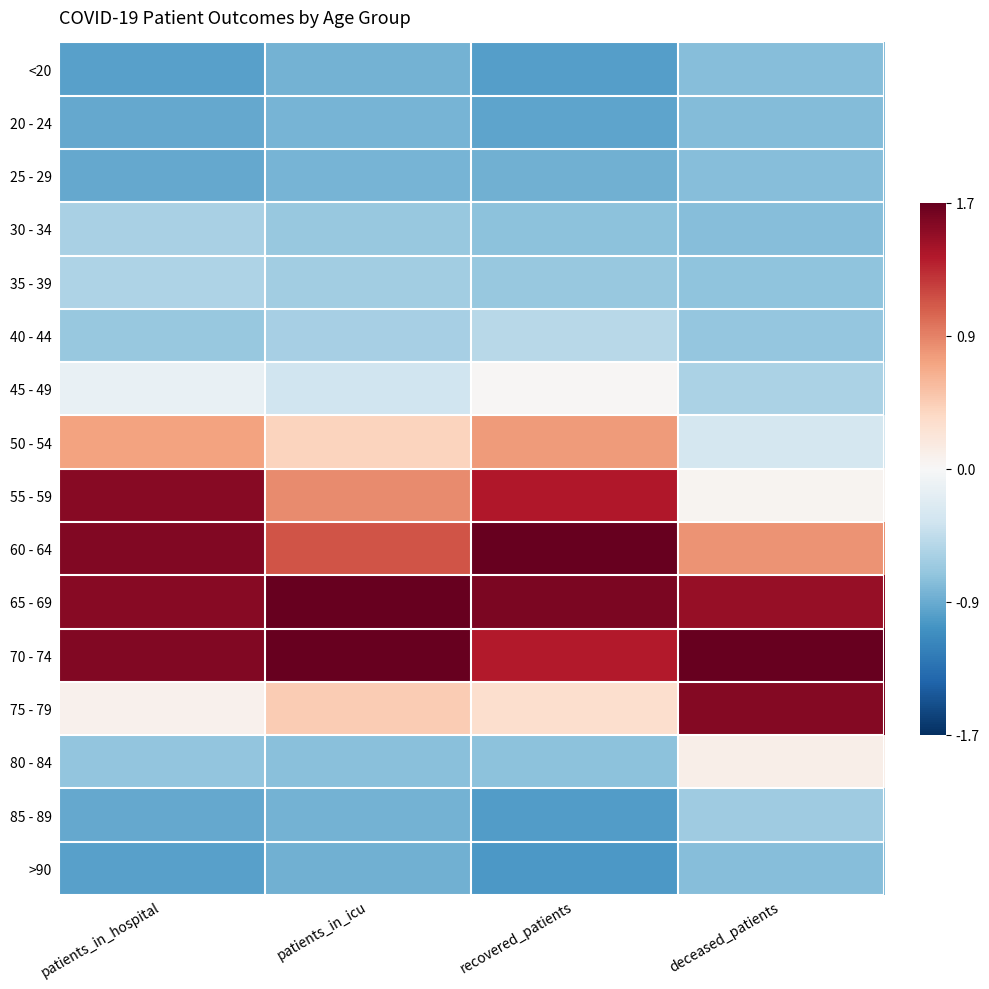

Reading left to right, transcribe all the data shown in this chart.

<20: patients_in_hospital=-0.9	patients_in_icu=-0.8	recovered_patients=-1.0	deceased_patients=-0.7
20 - 24: patients_in_hospital=-0.9	patients_in_icu=-0.8	recovered_patients=-0.9	deceased_patients=-0.7
25 - 29: patients_in_hospital=-0.9	patients_in_icu=-0.8	recovered_patients=-0.8	deceased_patients=-0.7
30 - 34: patients_in_hospital=-0.6	patients_in_icu=-0.6	recovered_patients=-0.7	deceased_patients=-0.7
35 - 39: patients_in_hospital=-0.5	patients_in_icu=-0.6	recovered_patients=-0.7	deceased_patients=-0.7
40 - 44: patients_in_hospital=-0.6	patients_in_icu=-0.6	recovered_patients=-0.5	deceased_patients=-0.7
45 - 49: patients_in_hospital=-0.1	patients_in_icu=-0.3	recovered_patients=0.0	deceased_patients=-0.5
50 - 54: patients_in_hospital=0.7	patients_in_icu=0.4	recovered_patients=0.7	deceased_patients=-0.3
55 - 59: patients_in_hospital=1.6	patients_in_icu=0.8	recovered_patients=1.4	deceased_patients=0.0
60 - 64: patients_in_hospital=1.6	patients_in_icu=1.1	recovered_patients=1.7	deceased_patients=0.8
65 - 69: patients_in_hospital=1.6	patients_in_icu=2.3	recovered_patients=1.6	deceased_patients=1.5
70 - 74: patients_in_hospital=1.6	patients_in_icu=1.9	recovered_patients=1.4	deceased_patients=2.5
75 - 79: patients_in_hospital=0.1	patients_in_icu=0.4	recovered_patients=0.3	deceased_patients=1.6
80 - 84: patients_in_hospital=-0.7	patients_in_icu=-0.7	recovered_patients=-0.7	deceased_patients=0.1
85 - 89: patients_in_hospital=-0.9	patients_in_icu=-0.8	recovered_patients=-1.0	deceased_patients=-0.6
>90: patients_in_hospital=-0.9	patients_in_icu=-0.8	recovered_patients=-1.0	deceased_patients=-0.7